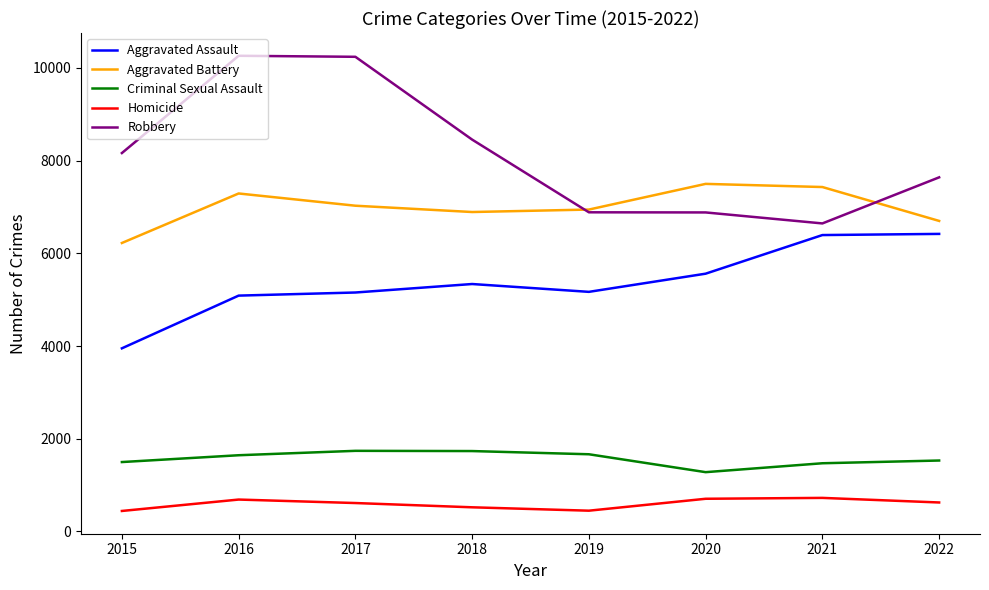

The value of Homicide at 2017 is 613. True or false?

True